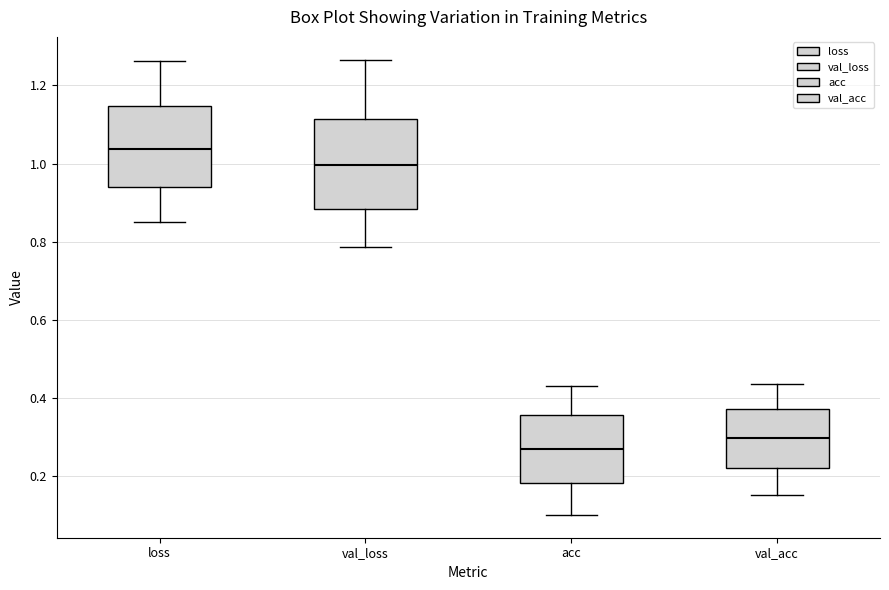

Where does the median line of the box for val_loss sit on the y-axis? The values are not printed on the chart, so give them approximately, as read against the axis.

1.00